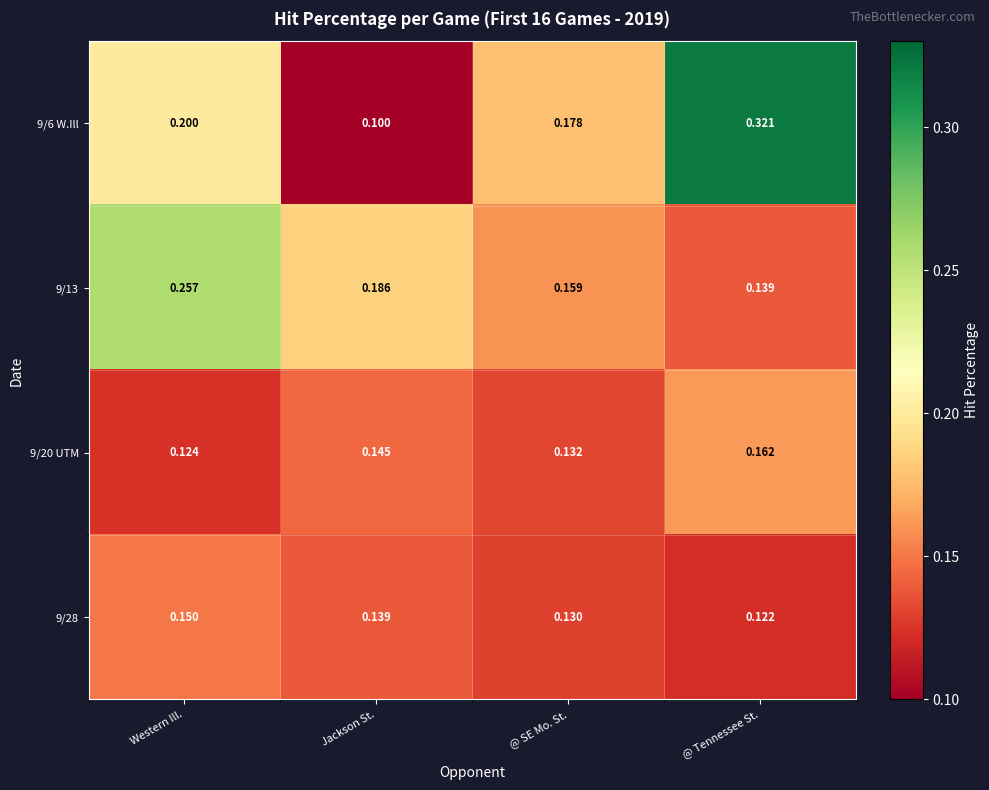

At which label is 9/20 UTM closest to 0?

Western Ill.